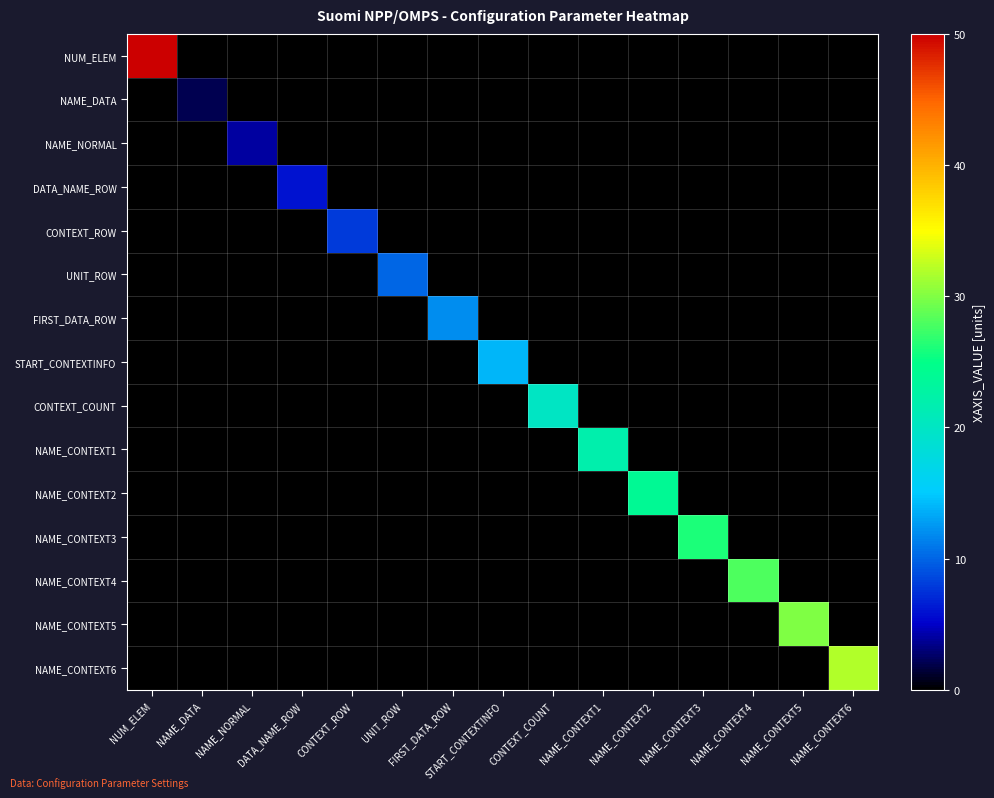

Rank the series at UNIT_ROW from lowest to highest value.

NUM_ELEM, NAME_DATA, NAME_NORMAL, DATA_NAME_ROW, CONTEXT_ROW, FIRST_DATA_ROW, START_CONTEXTINFO, CONTEXT_COUNT, NAME_CONTEXT1, NAME_CONTEXT2, NAME_CONTEXT3, NAME_CONTEXT4, NAME_CONTEXT5, NAME_CONTEXT6, UNIT_ROW